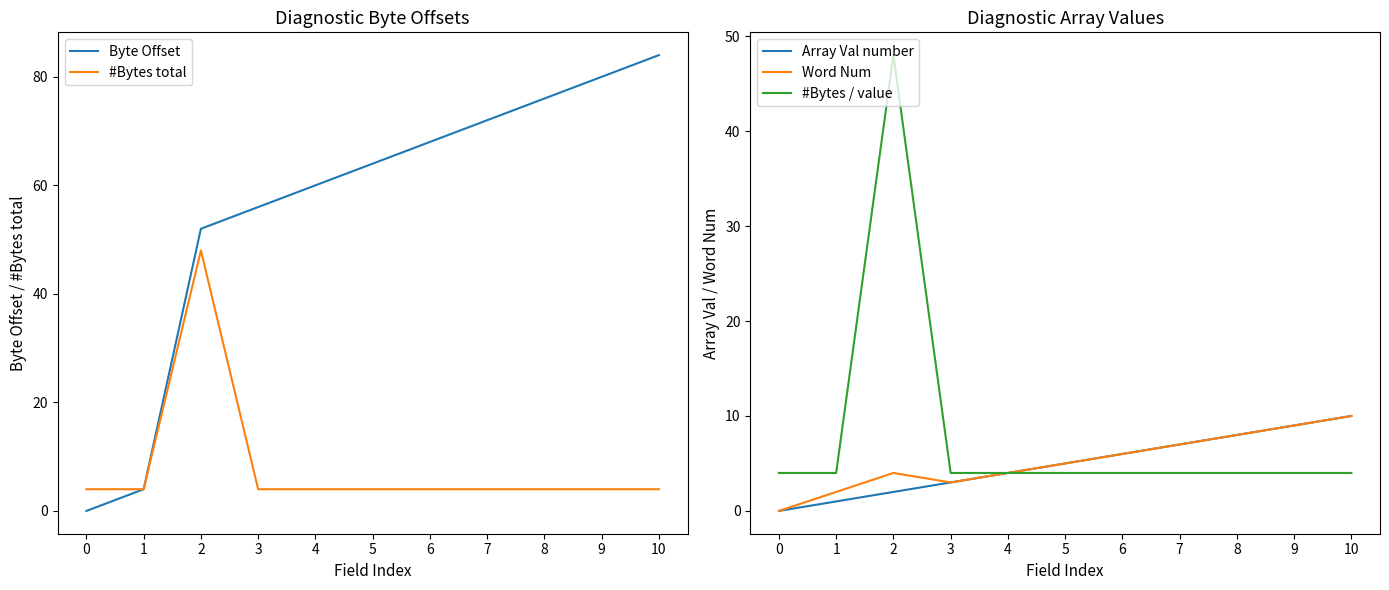

What is the difference between the highest and lowest values at 4?

56